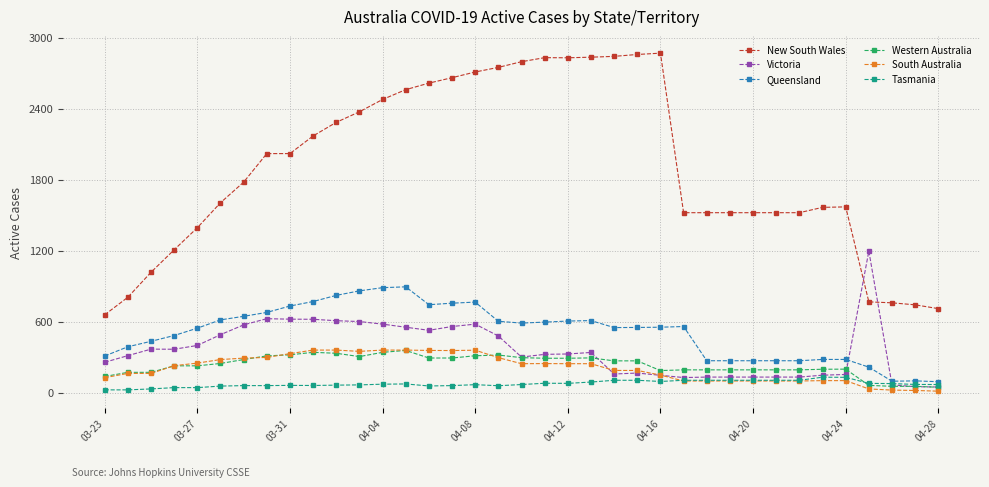

True or false: New South Wales and Tasmania cross at least once.

False